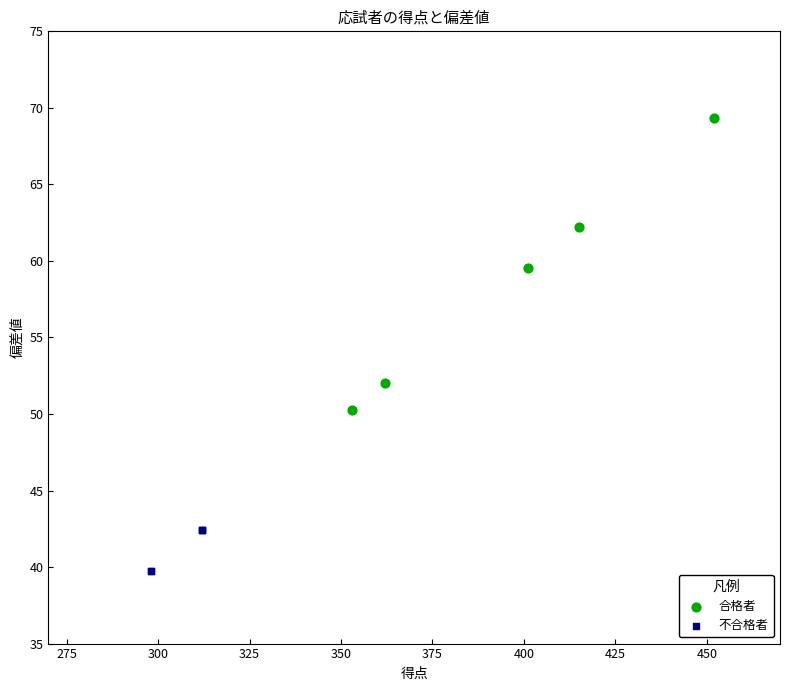

Which series contains the highest Y value?

合格者